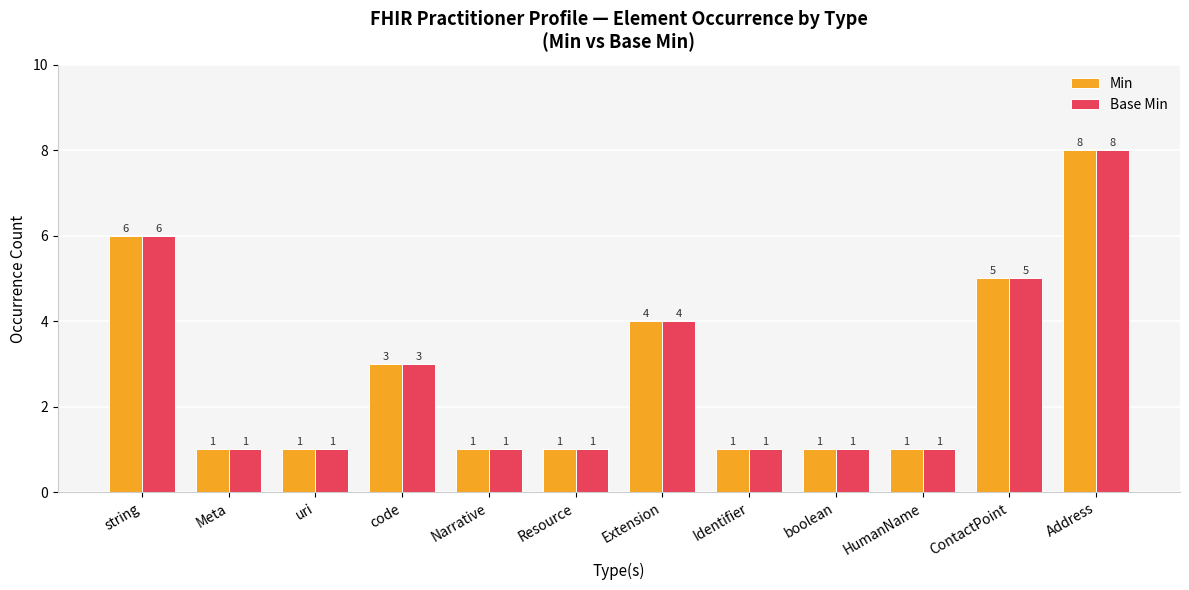

What is the total value across all series at Address?

16